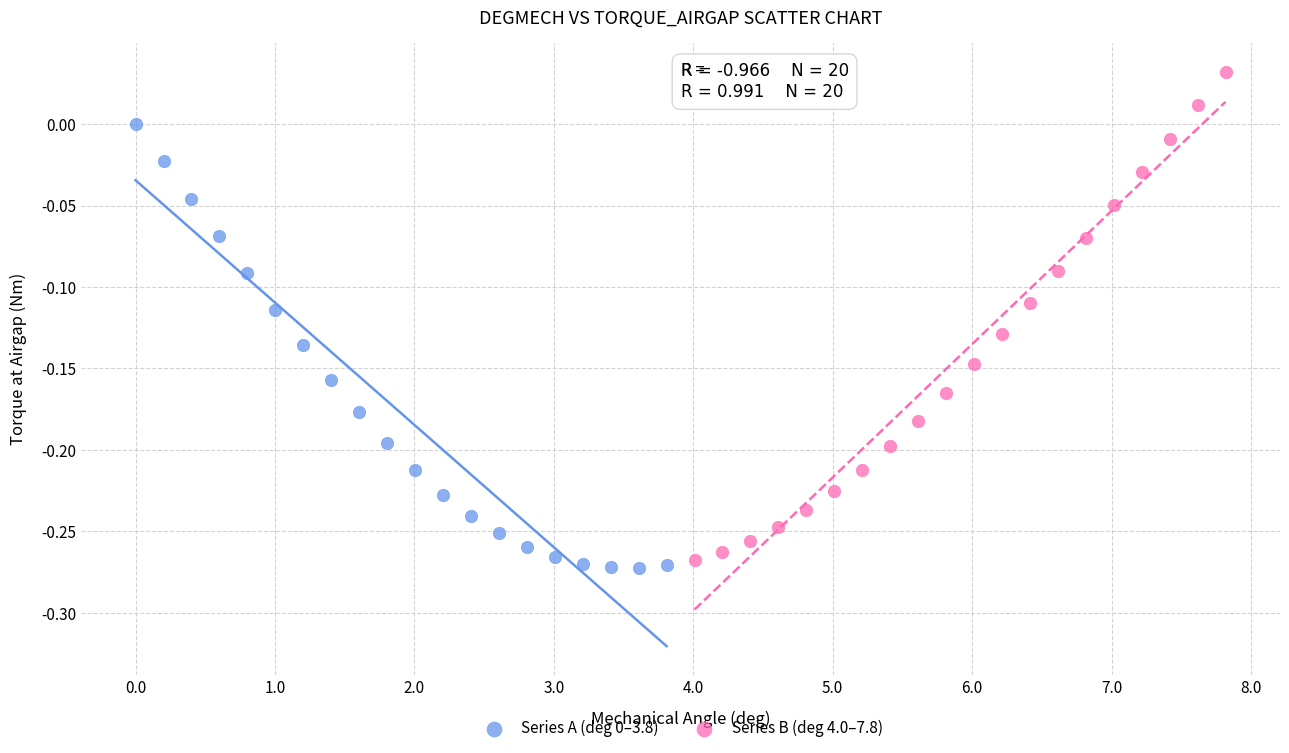

Which series reaches the maximum Y coordinate?

Series B (deg 4.0–7.8)